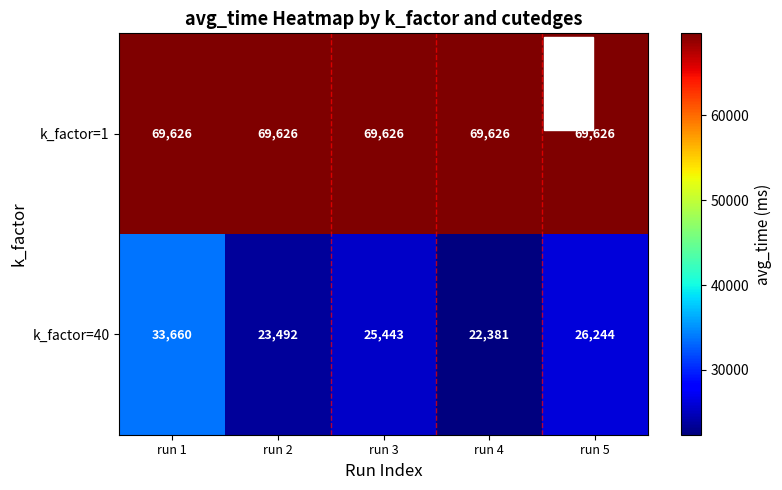

The value of k_factor=40 at run 5 is 41539. True or false?

False